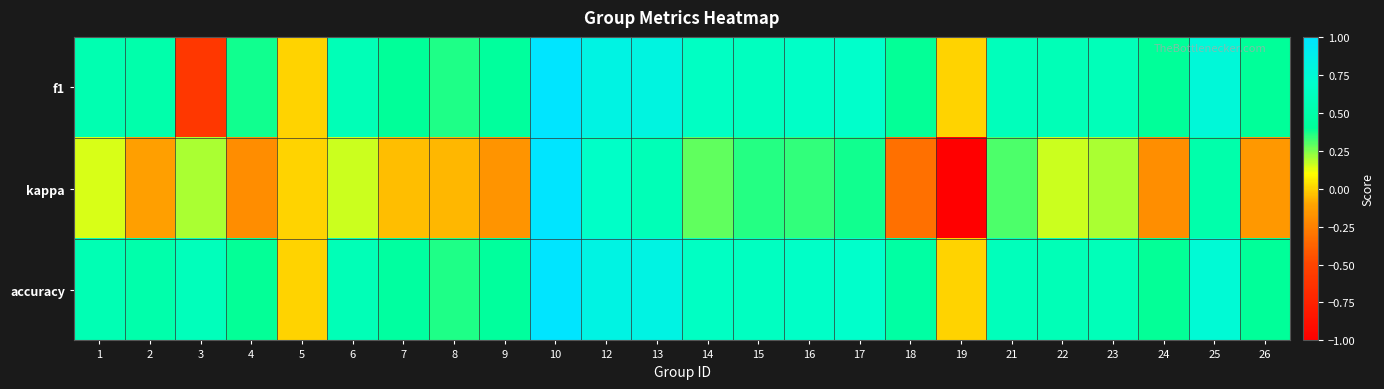

Reading left to right, what are all the values shown in this chart?

f1: 1=0.5	2=0.5	3=-0.6	4=0.4	5=0.0	6=0.6	7=0.4	8=0.4	9=0.4	10=1.0	12=0.8	13=0.8	14=0.6	15=0.6	16=0.7	17=0.7	18=0.4	19=0.0	21=0.6	22=0.6	23=0.6	24=0.4	25=0.8	26=0.4
kappa: 1=0.1	2=-0.1	3=0.2	4=-0.2	5=0.0	6=0.2	7=-0.0	8=-0.1	9=-0.2	10=1.0	12=0.7	13=0.6	14=0.3	15=0.4	16=0.3	17=0.4	18=-0.3	19=-1.0	21=0.3	22=0.2	23=0.2	24=-0.2	25=0.5	26=-0.2
accuracy: 1=0.6	2=0.5	3=0.6	4=0.4	5=0.0	6=0.6	7=0.4	8=0.4	9=0.4	10=1.0	12=0.8	13=0.8	14=0.6	15=0.6	16=0.7	17=0.7	18=0.5	19=0.0	21=0.6	22=0.6	23=0.6	24=0.4	25=0.8	26=0.4